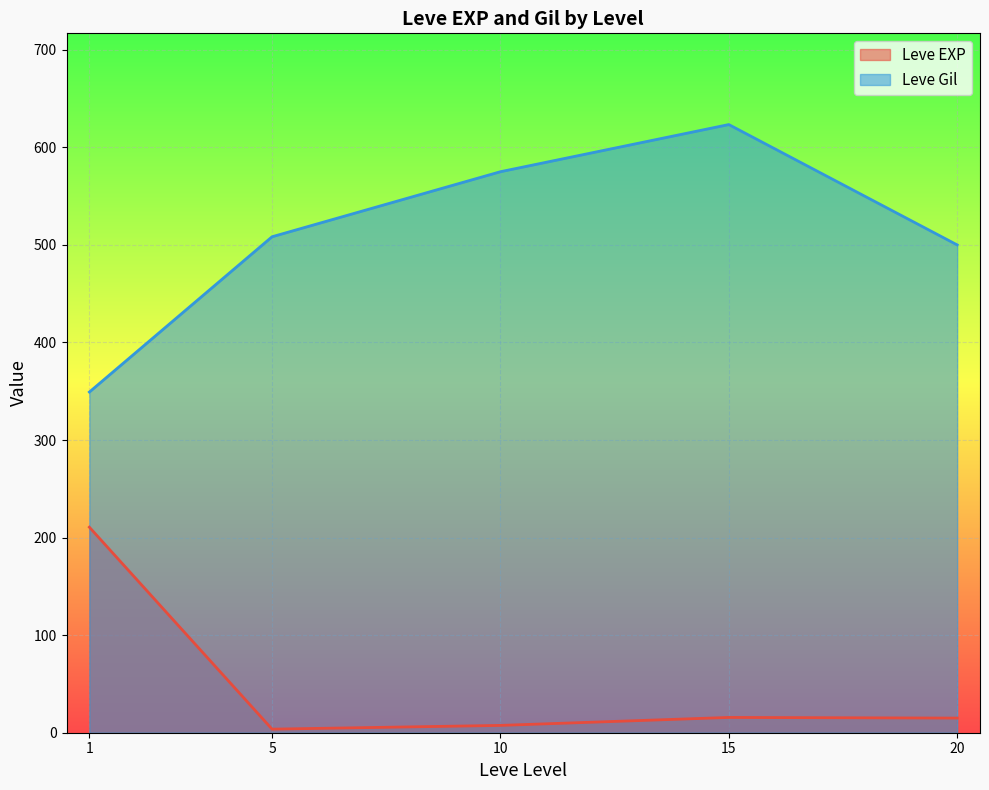

Which category has the highest value in the Leve EXP series?

1